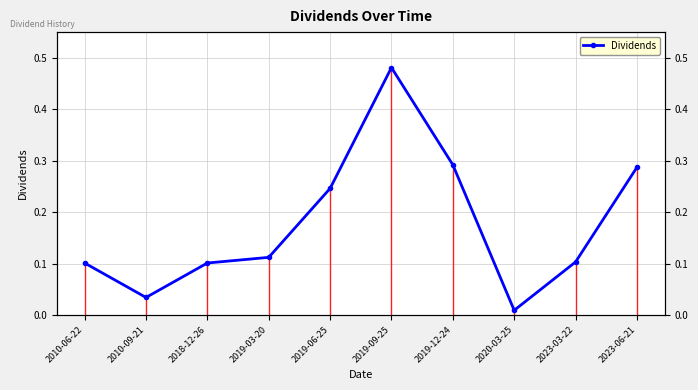

Is this an area chart (filled region under the line)?

No